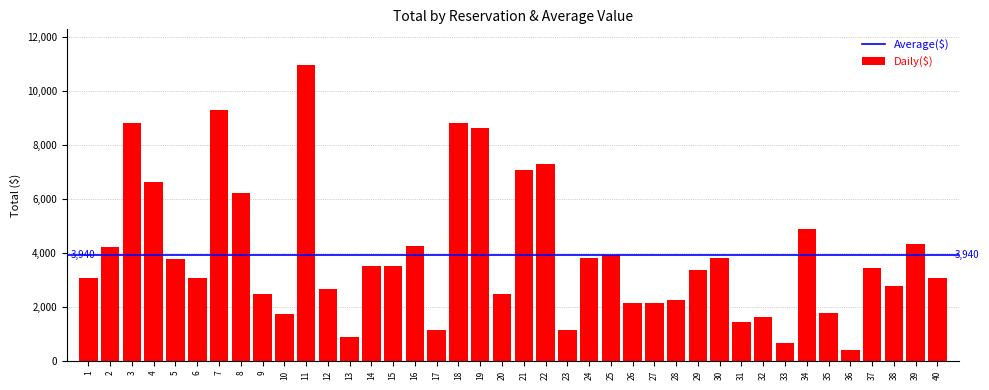

Is it true that the value at 2 is 4236?

True